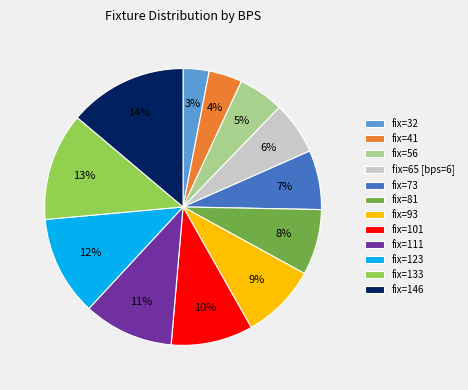

Is there a majority slice in this chart?

No